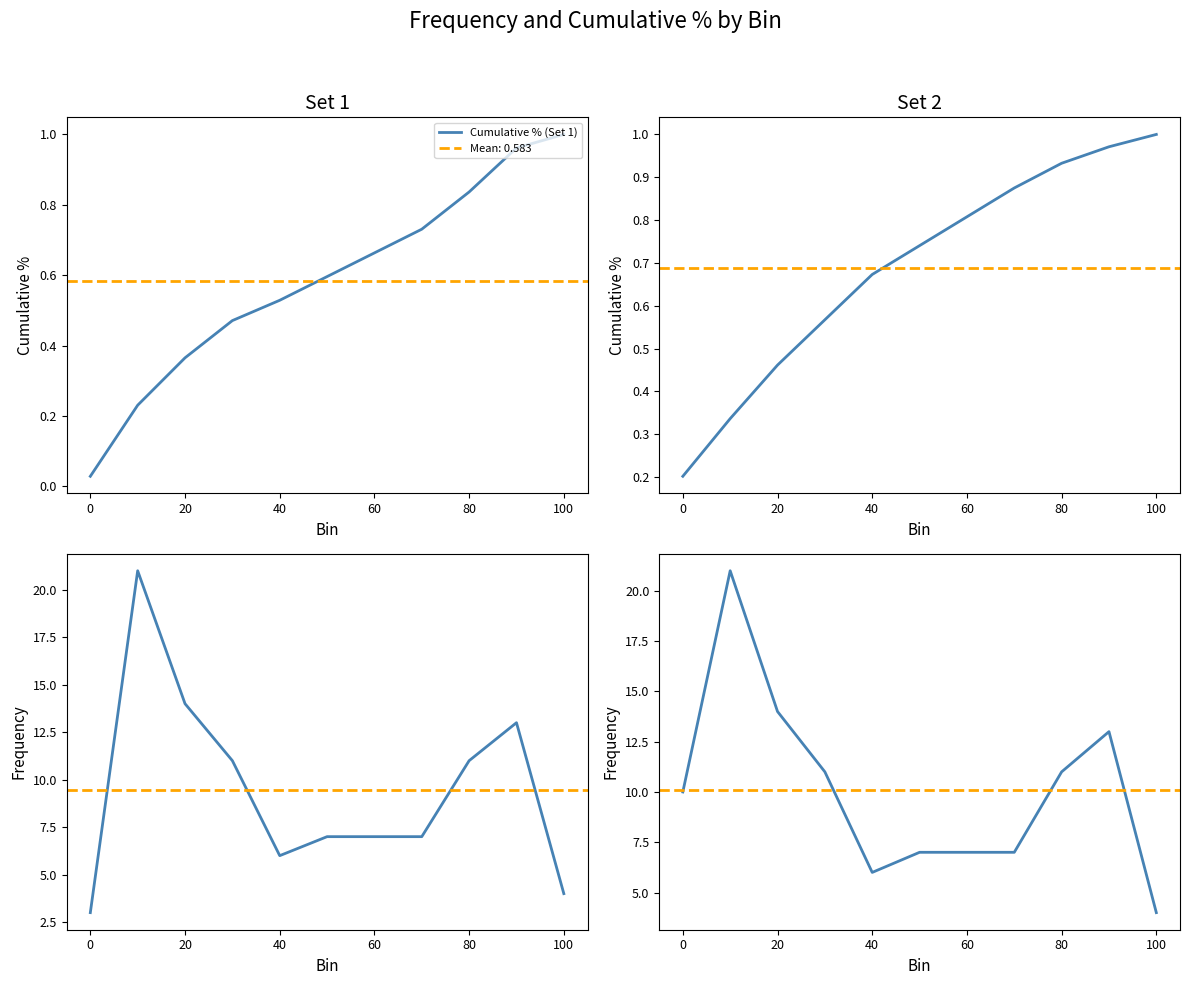

What is the value of the Cumulative % (Set 2) point at the 6th from the left?

0.7